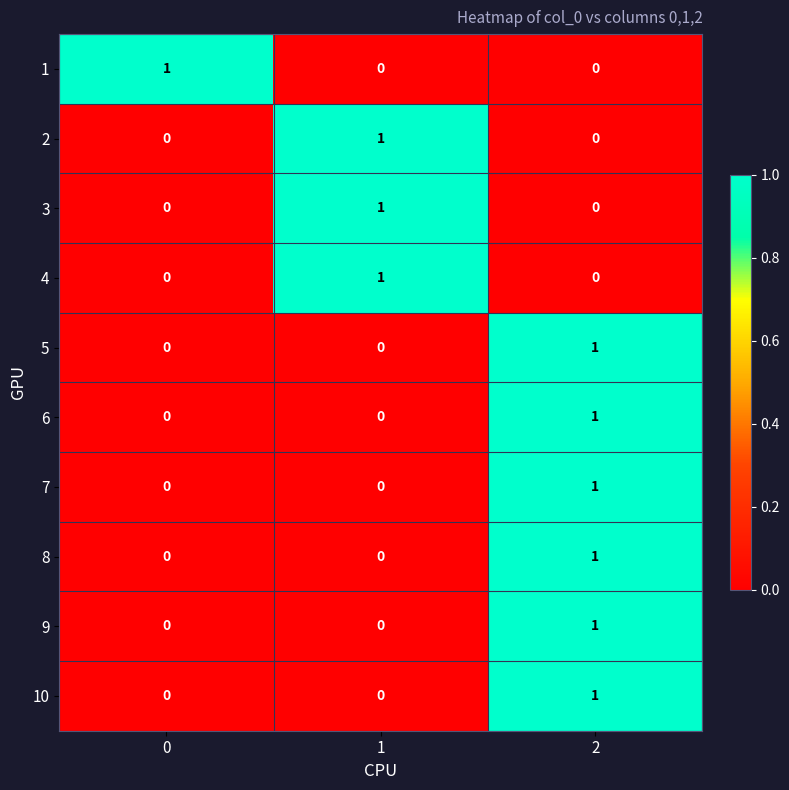

At which category is the sum across all series the highest?

2